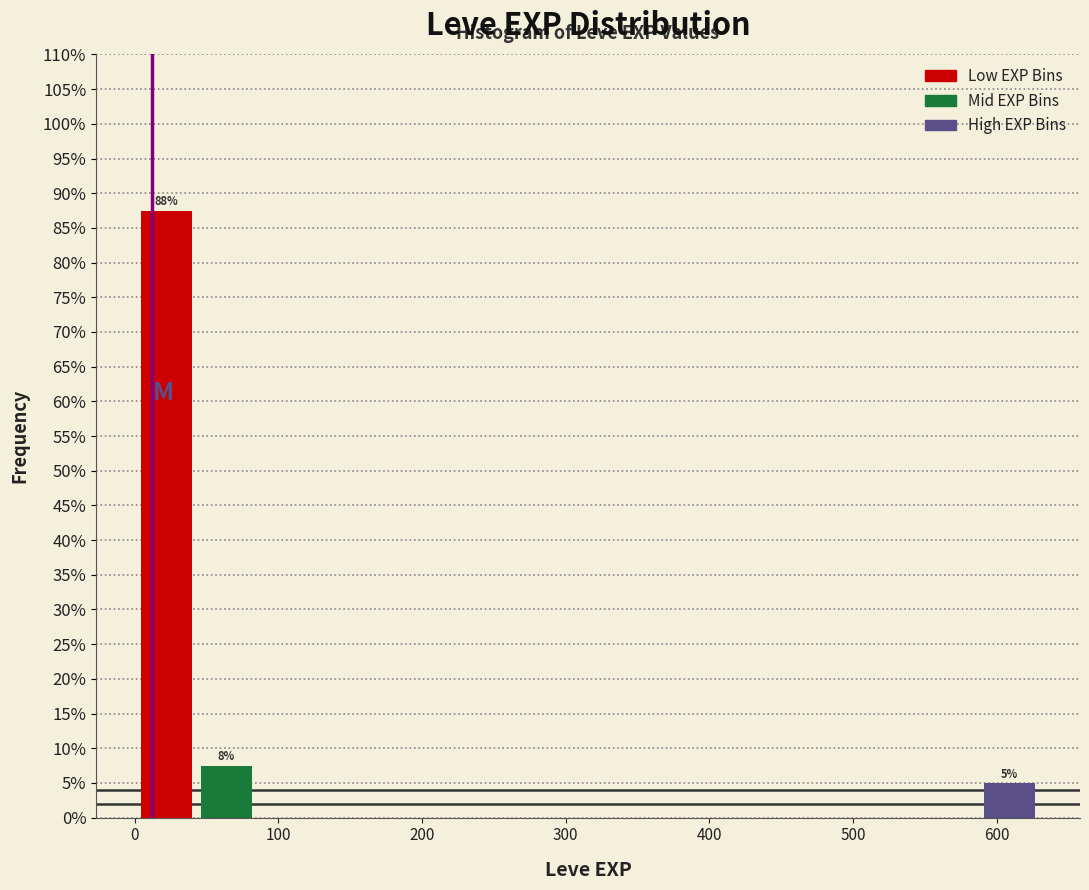

Which range on the x-axis has the tallest bar?

0 to 40